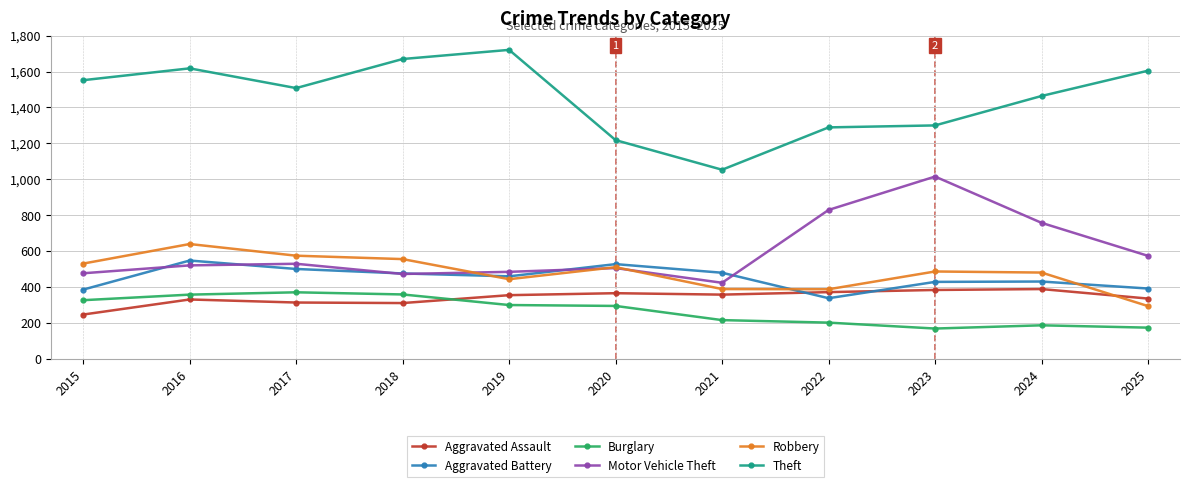

What is the average value of the Aggravated Assault series?

341